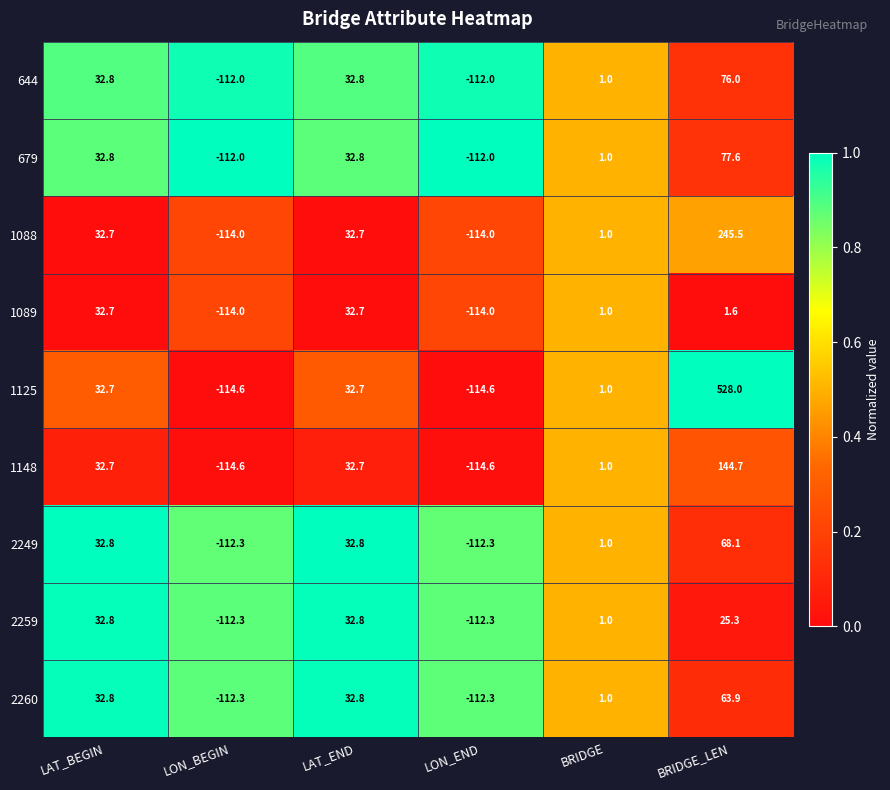

What is the total value across all series at BRIDGE_LEN?

1230.7